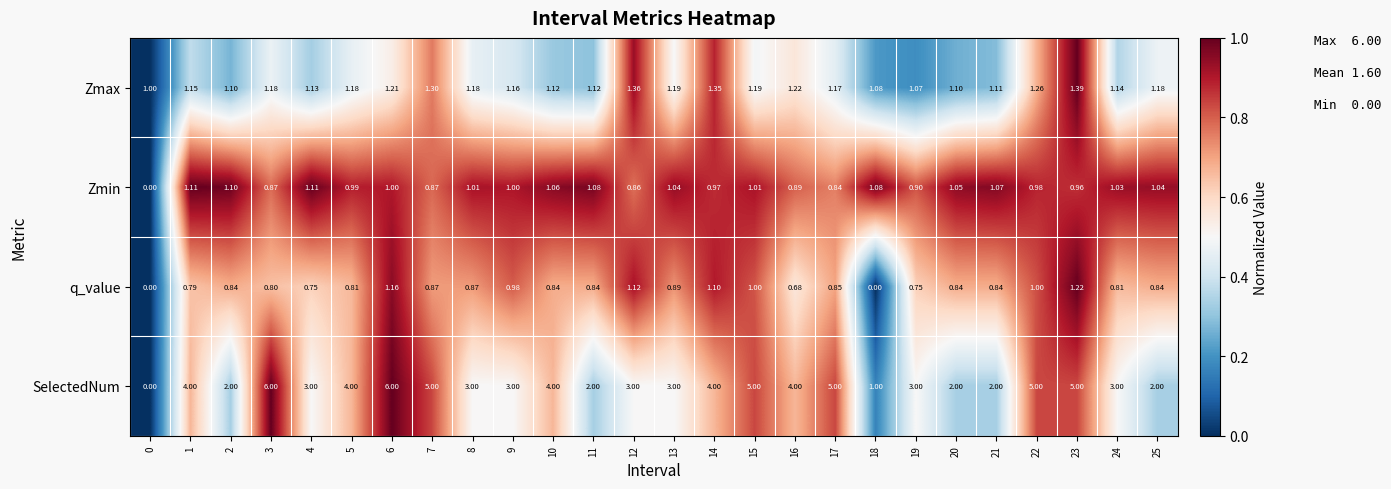

Which series has the largest total across all categories?

SelectedNum